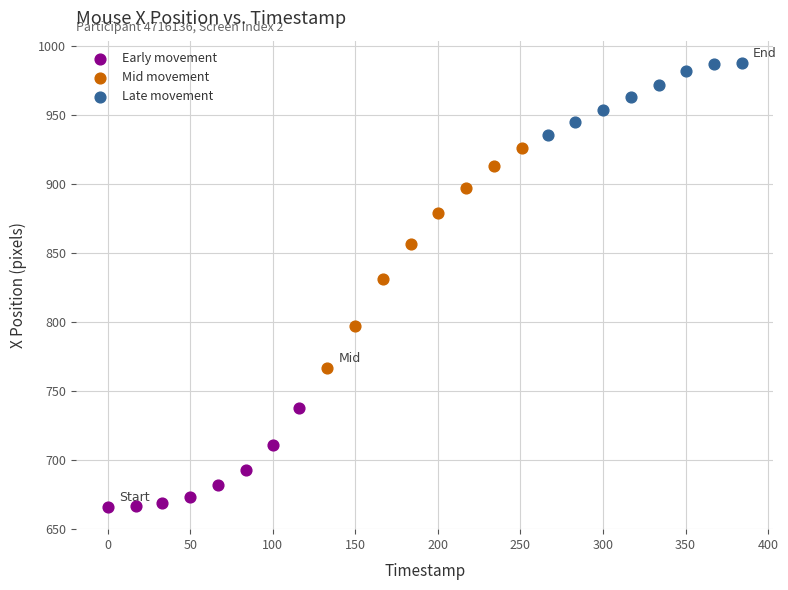

Which series reaches the minimum Y coordinate?

Early movement